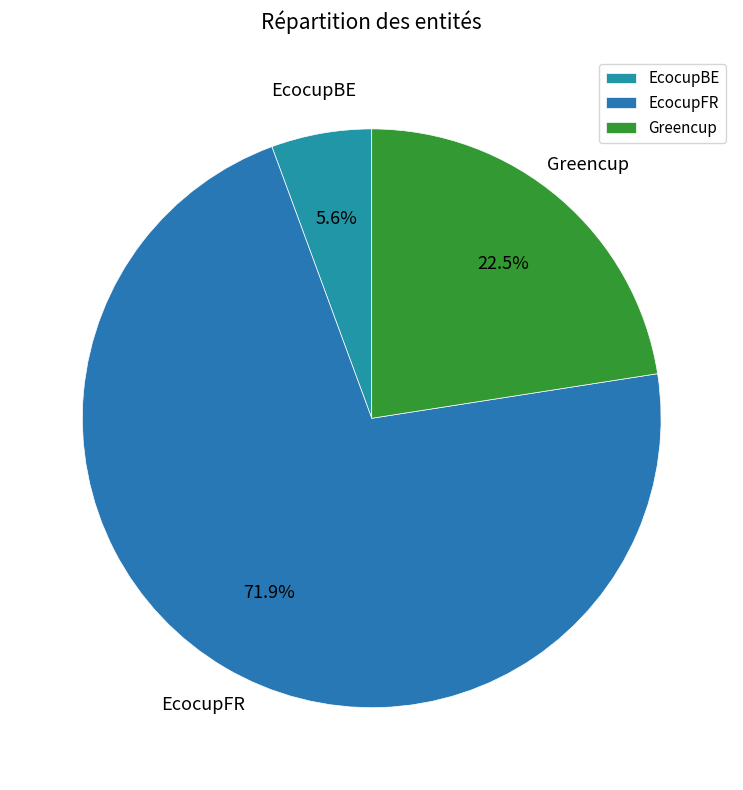

Which category has the smallest portion of the pie?

EcocupBE